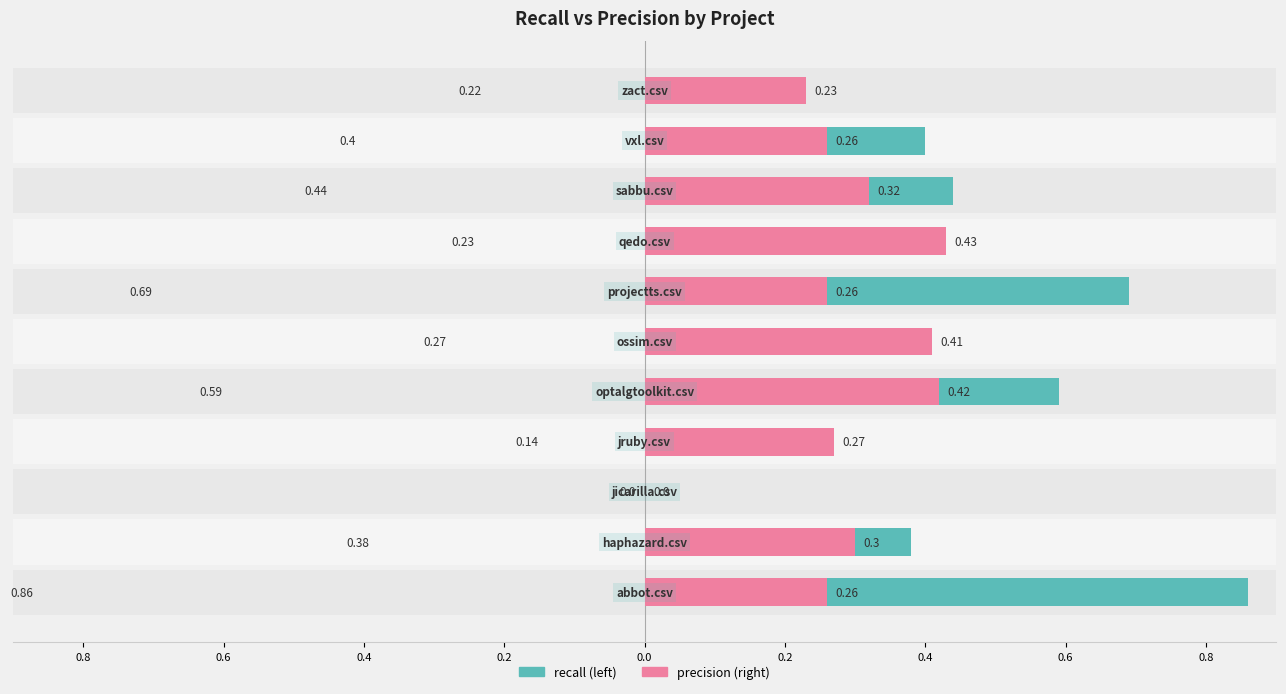

How many groups of bars are there?

11